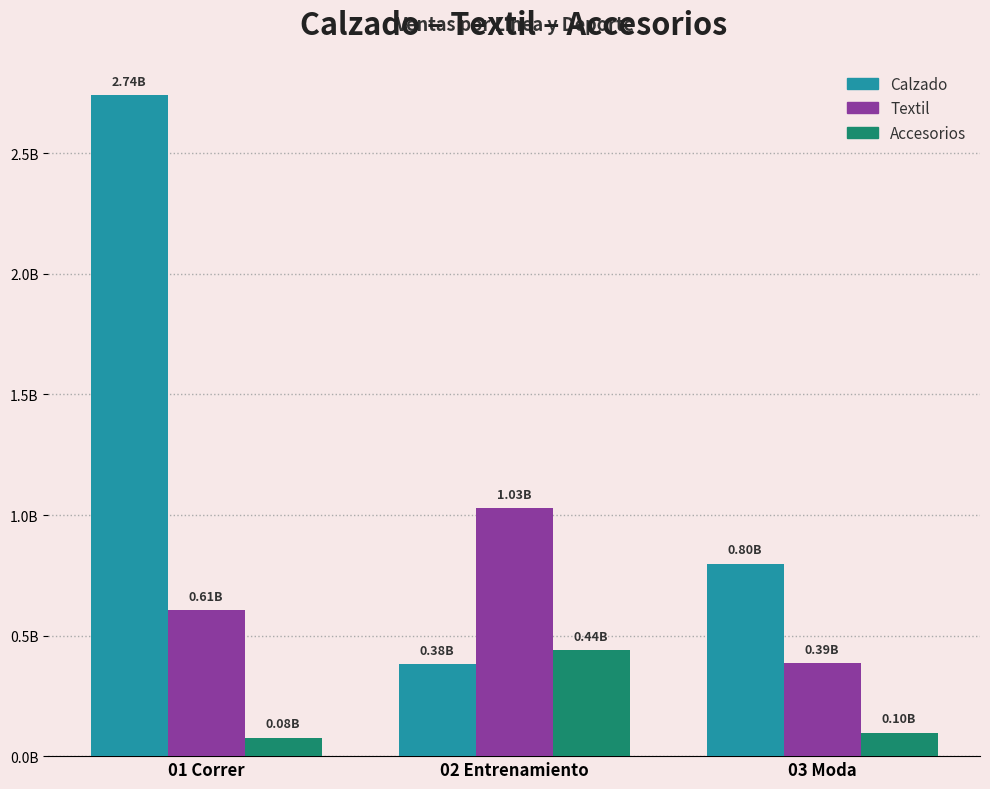

What is the highest value of the Accesorios series?

438785006